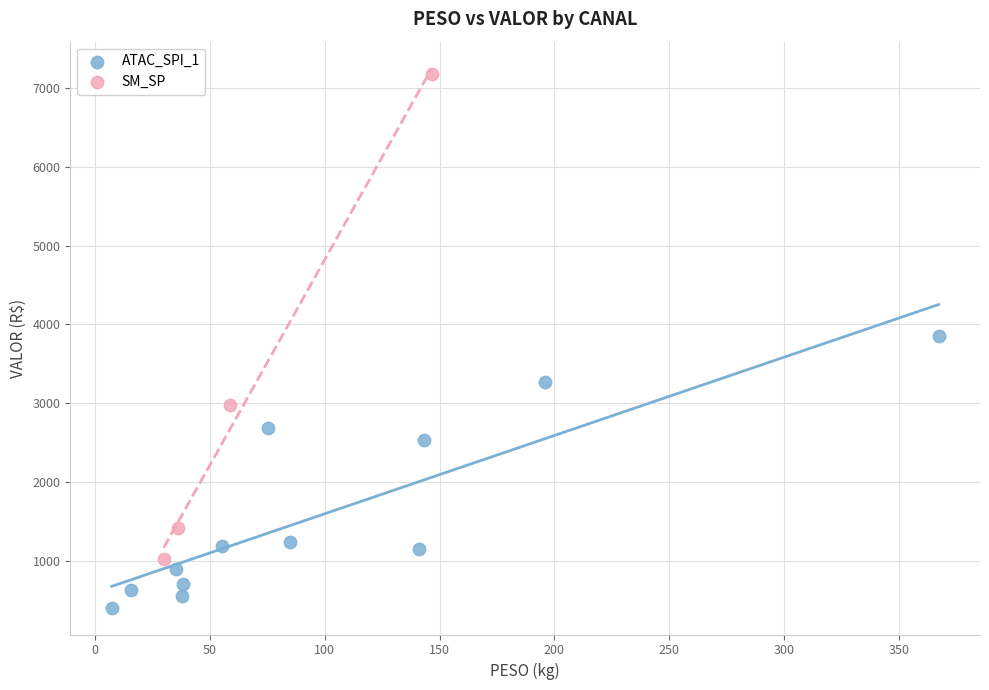

Which series reaches the maximum Y coordinate?

SM_SP